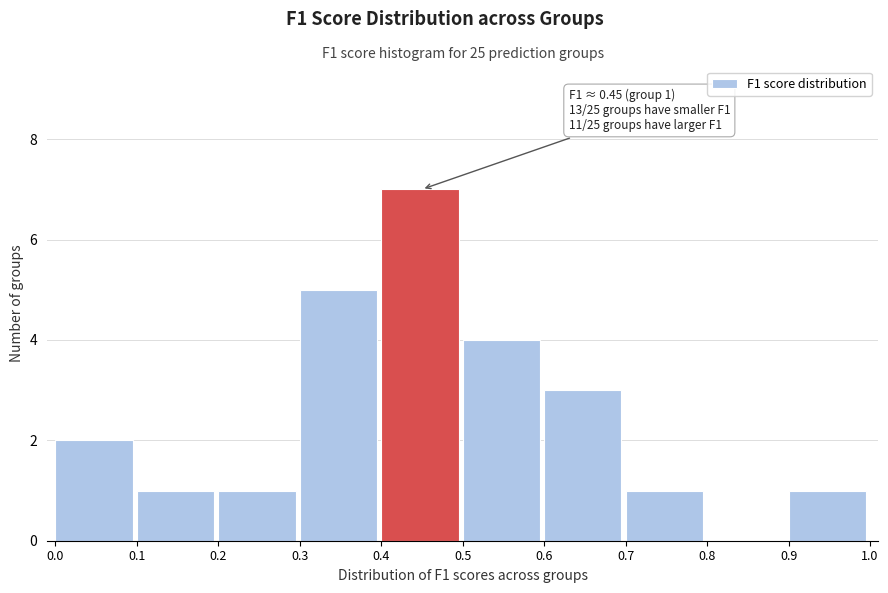

Over which range of the x-axis is the bar tallest?

0.4 to 0.5